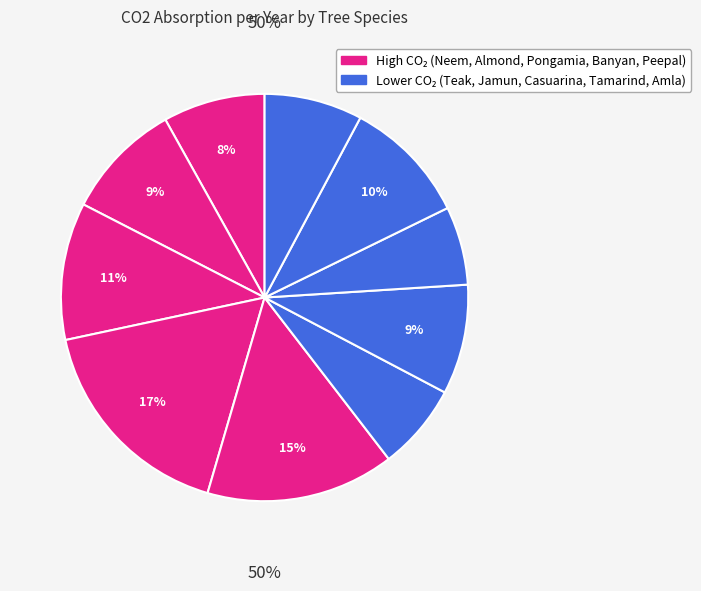

What is the ratio of the value at Teak to the value at Jamun?

0.8